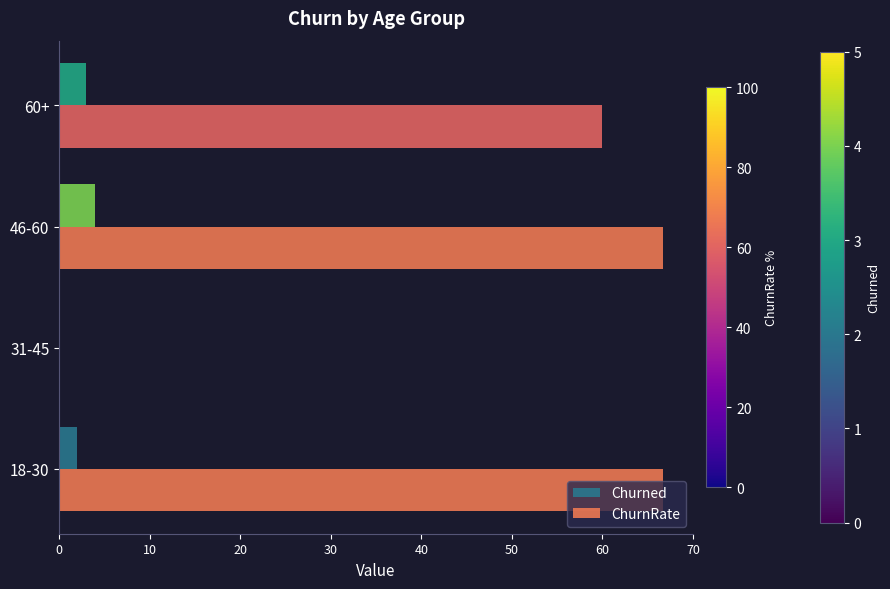

What is the greatest value displayed?

66.7